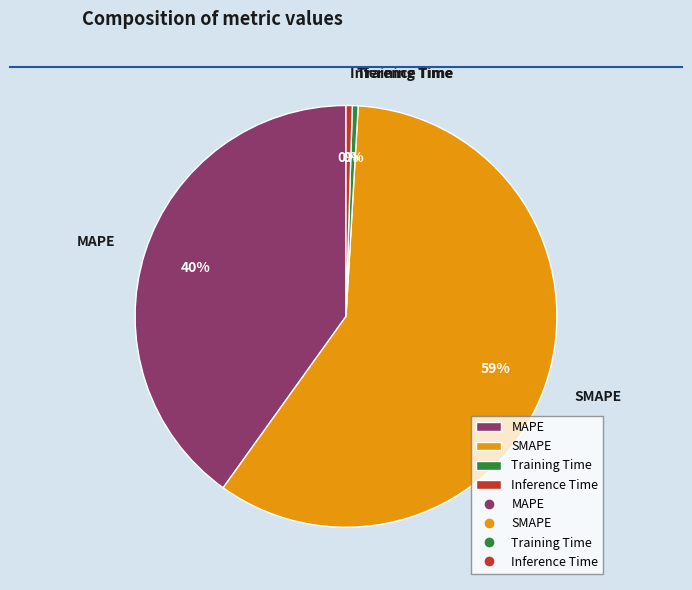

Is the sum of MAPE and Training Time greater than half?

No